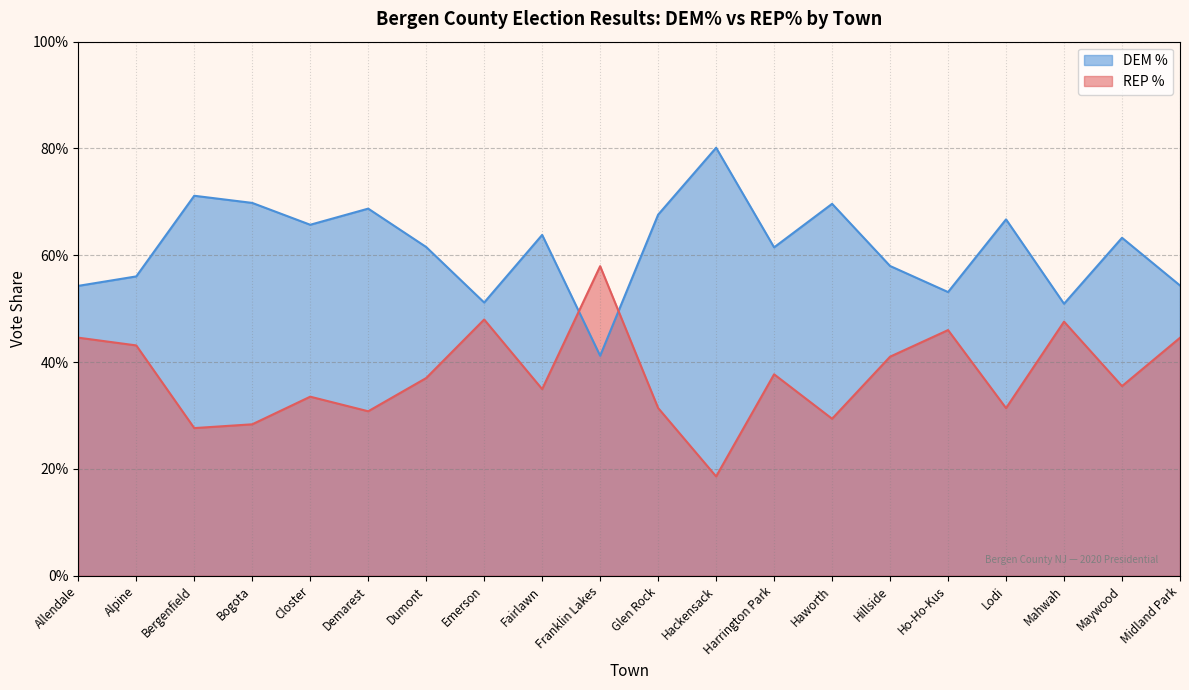

Count the REP % values in the range 0 to 1.

20